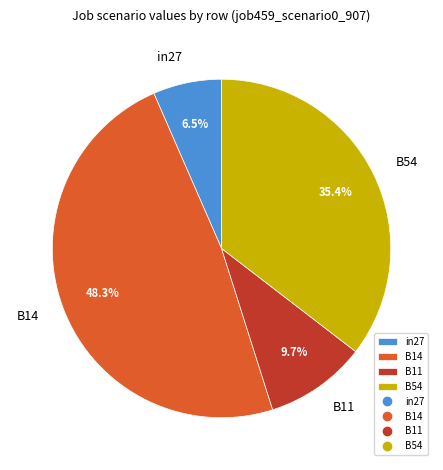

What is the ratio of the value at B14 to the value at B54?

1.4